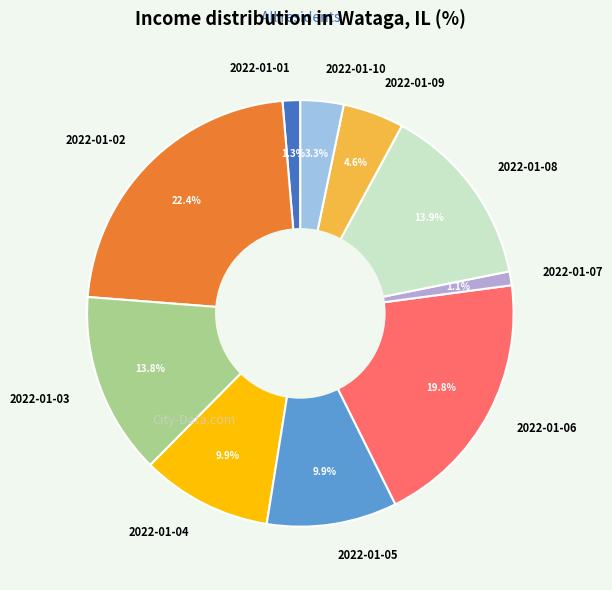

What percentage do 2022-01-03 and 2022-01-06 together represent?

33.6%